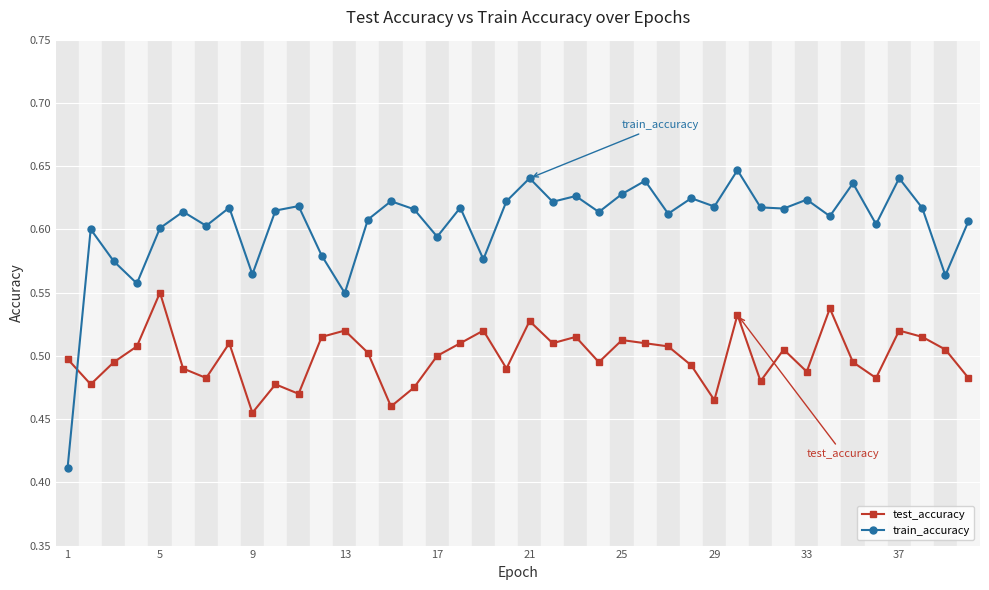

List the series in order of their peak value, highest first.

train_accuracy, test_accuracy